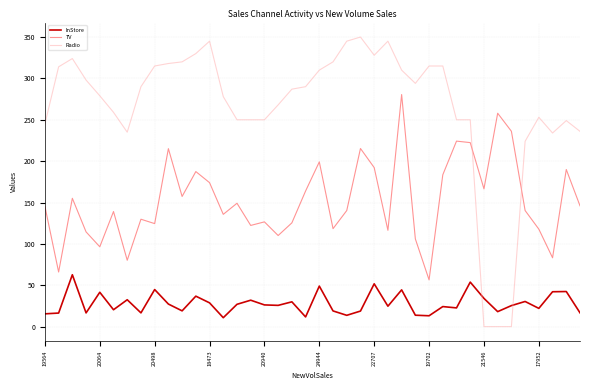

What is the difference between the maximum and minimum values in the InStore series?

51.9